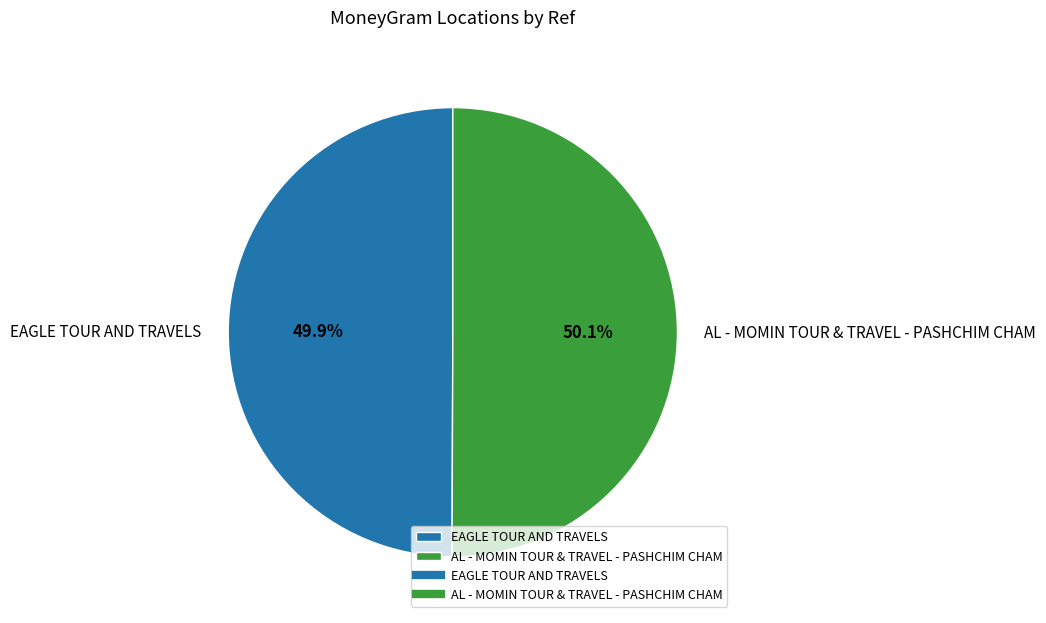

True or false: AL - MOMIN TOUR & TRAVEL - PASHCHIM CHAM accounts for 42% of the total.

False